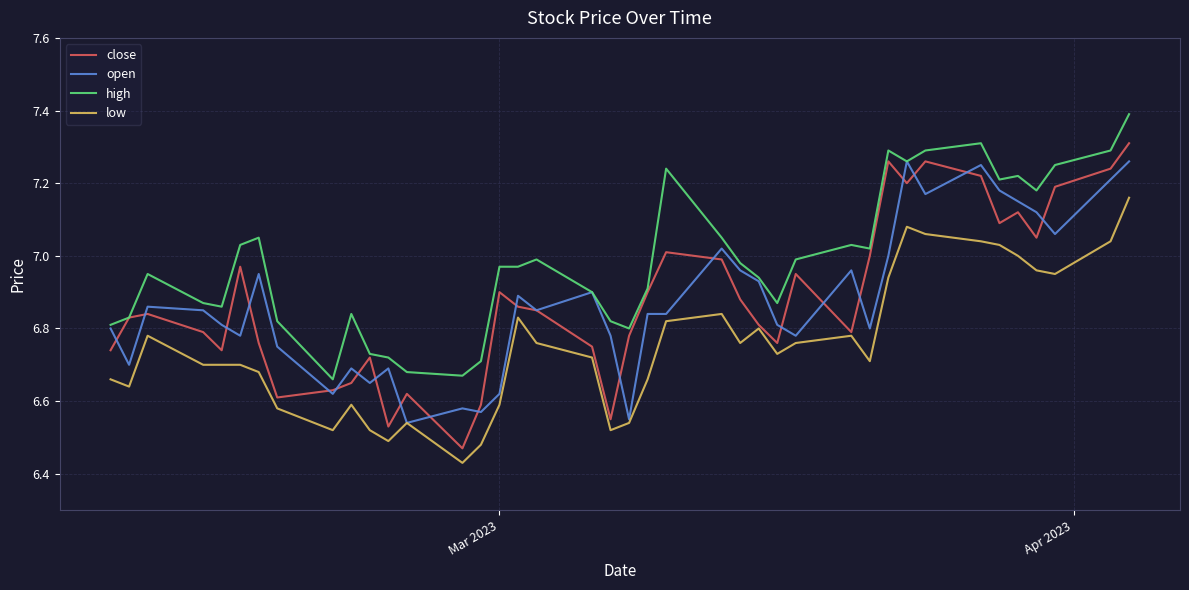

Which series has the largest total across all categories?

high